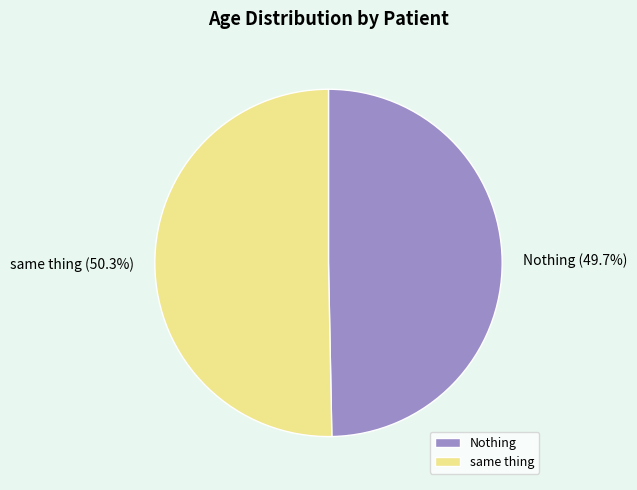

How many segments does this pie chart have?

2